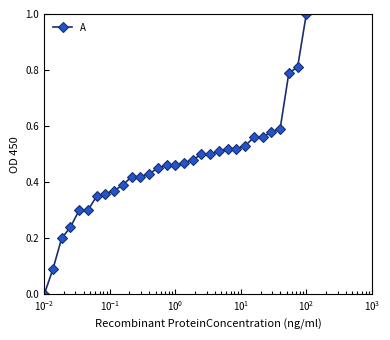

What is the greatest value displayed?

1.0